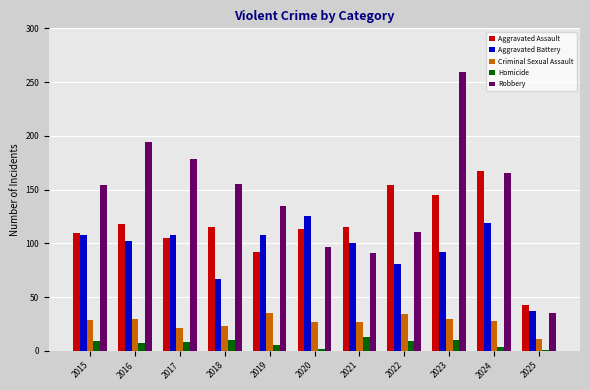

True or false: Aggravated Assault has a value of 46 at 2015.

False